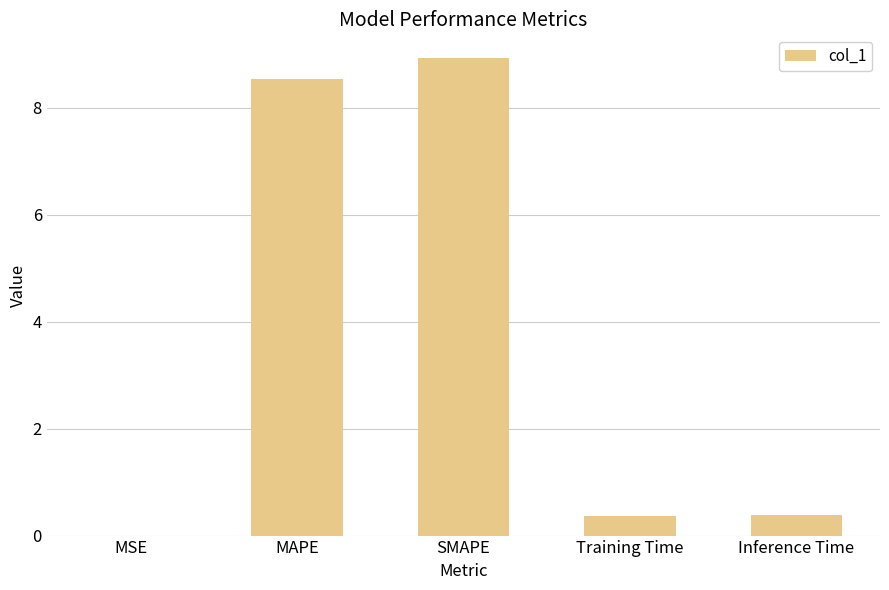

What is the maximum value shown in the chart?

8.9